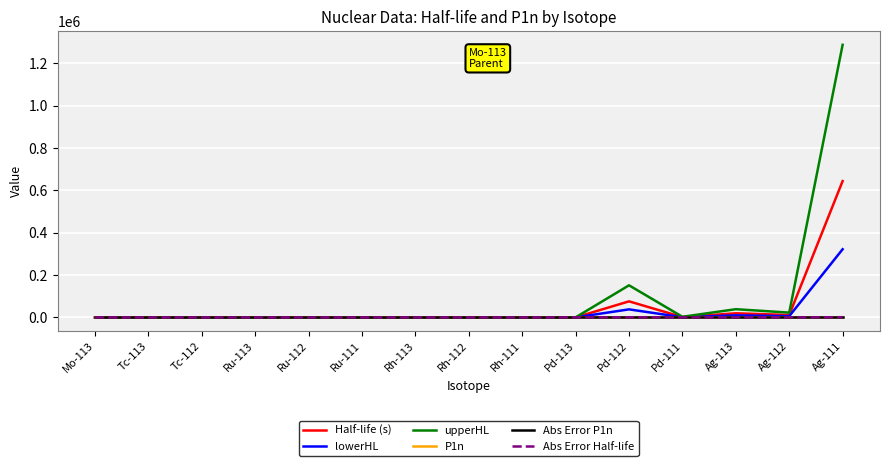

Which series has the largest range (max minus min)?

upperHL